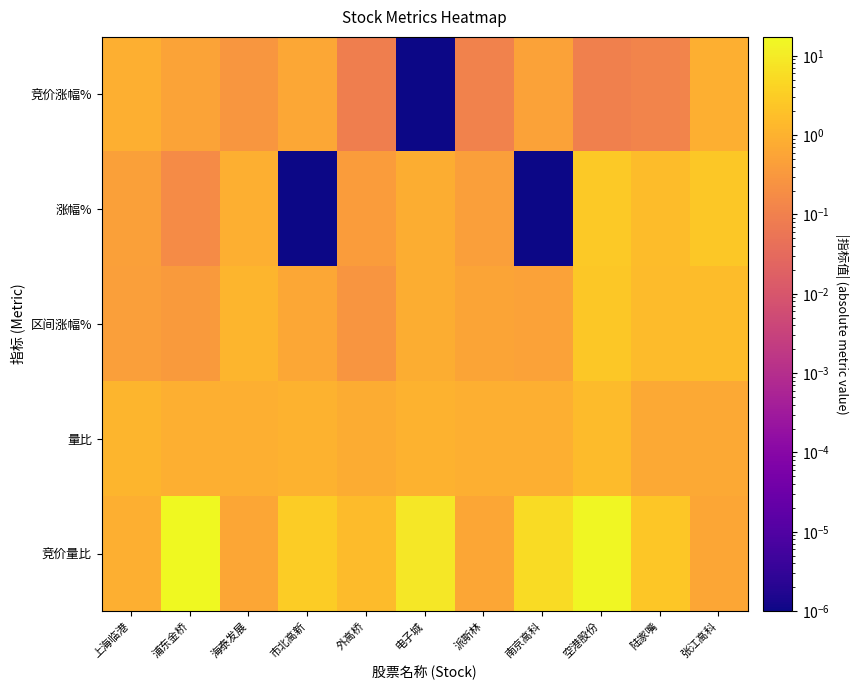

How many distinct data groups are displayed?

5